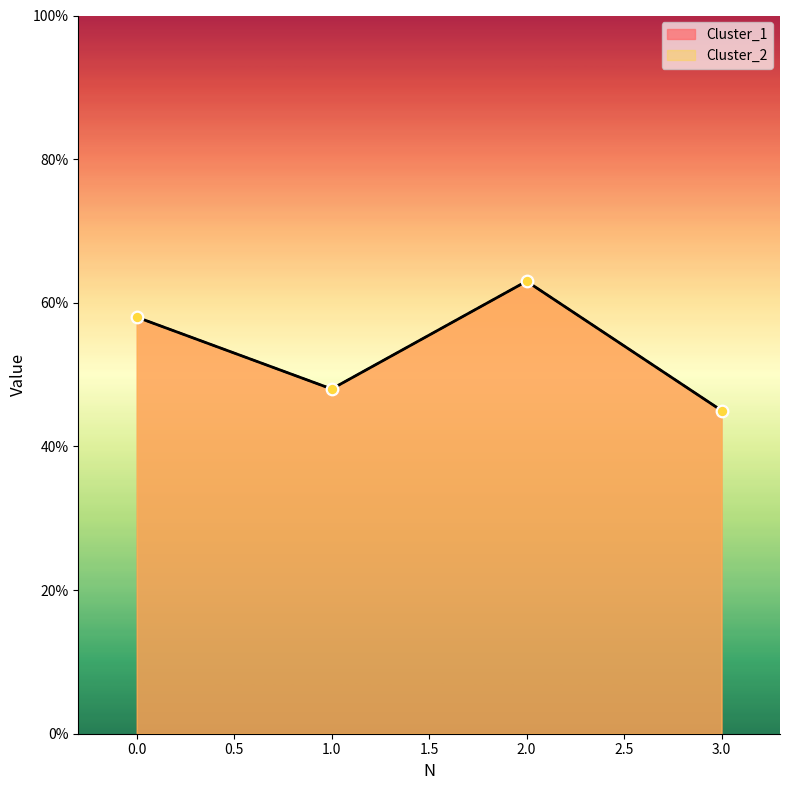

Which series has the largest total across all categories?

Cluster_1